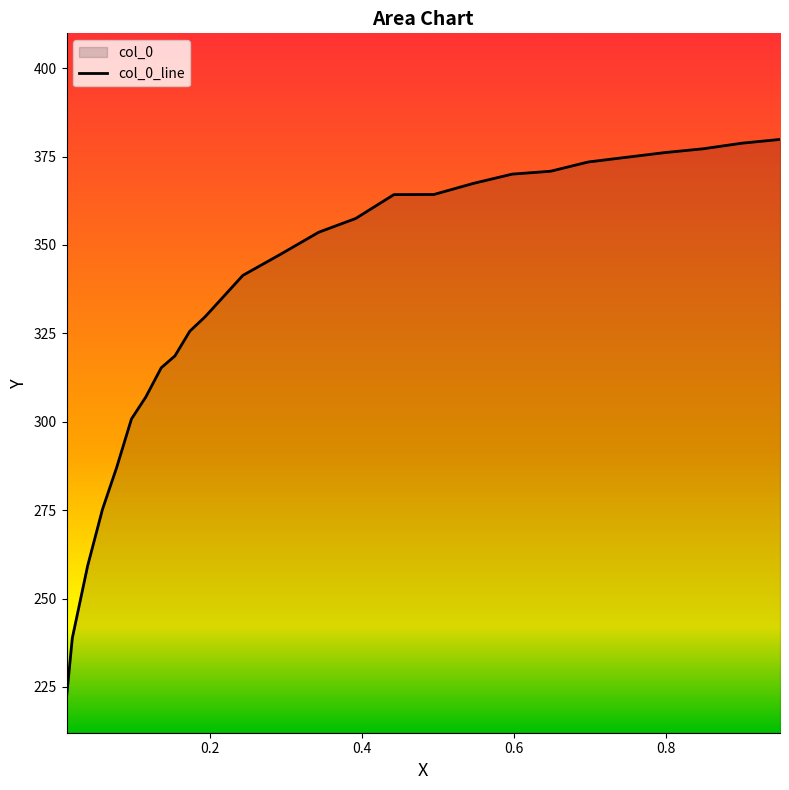

What is the ratio of the value at 0.5464 to the value at 0.7474?

1.0